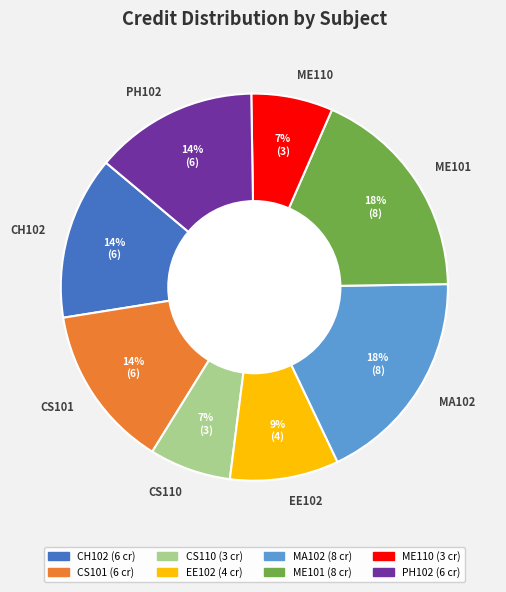

The CS101 slice represents 1% of the pie. True or false?

False